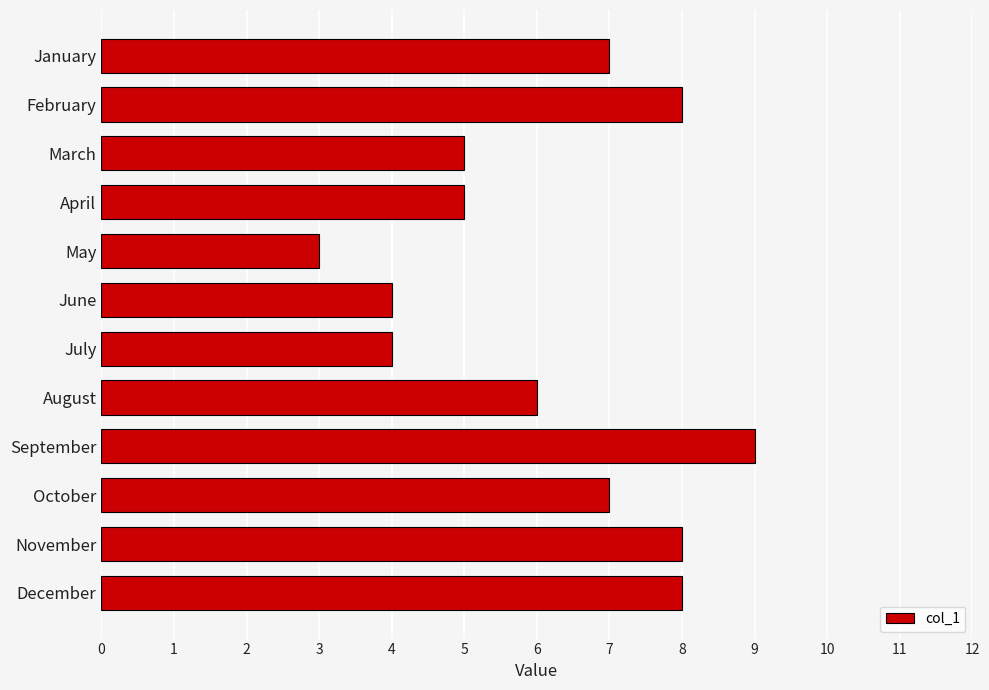

What is the ratio of the value at April to the value at November?

0.6